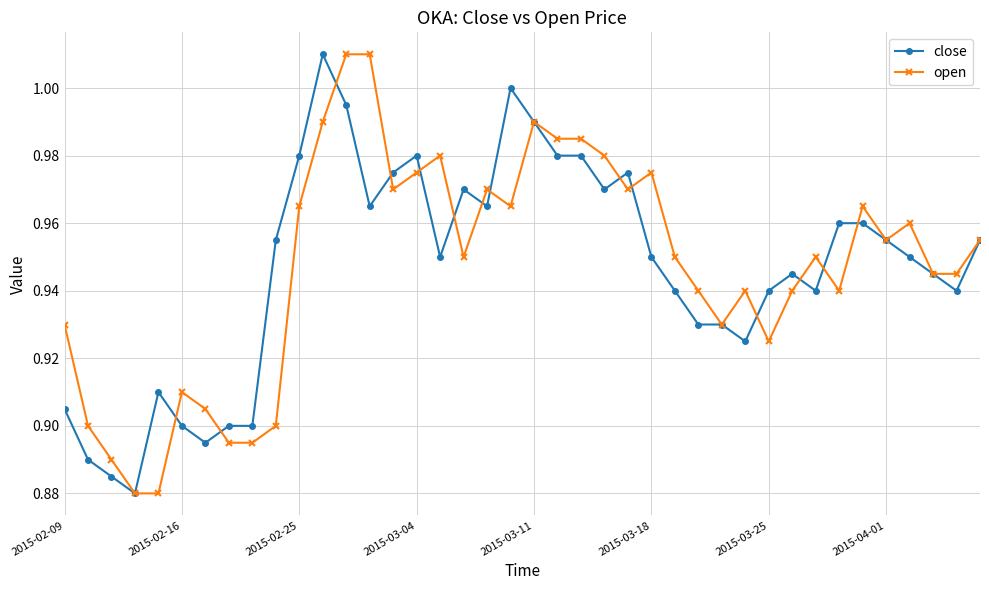

At how many categories does at least one series exceed 0?

40